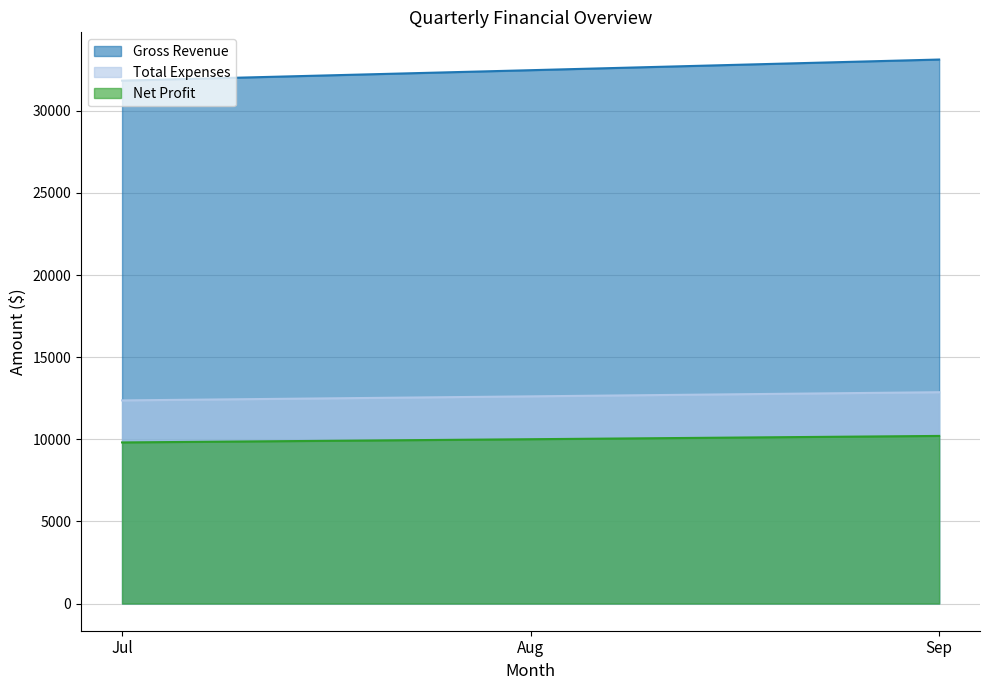

What is the value of the Gross Revenue point at the 2nd from the left?

32473